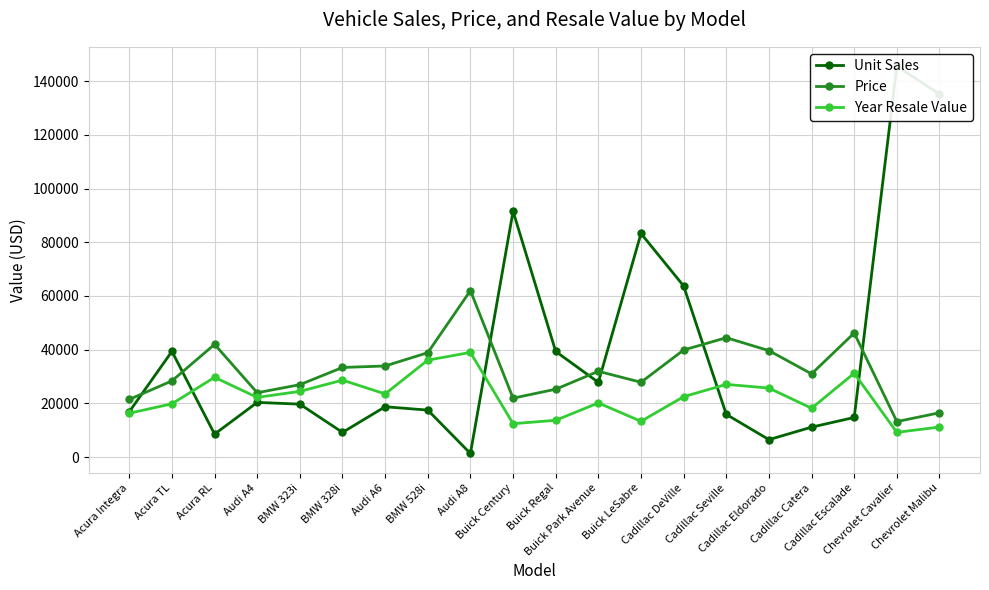

How many values in the Price series exceed 31965?

9